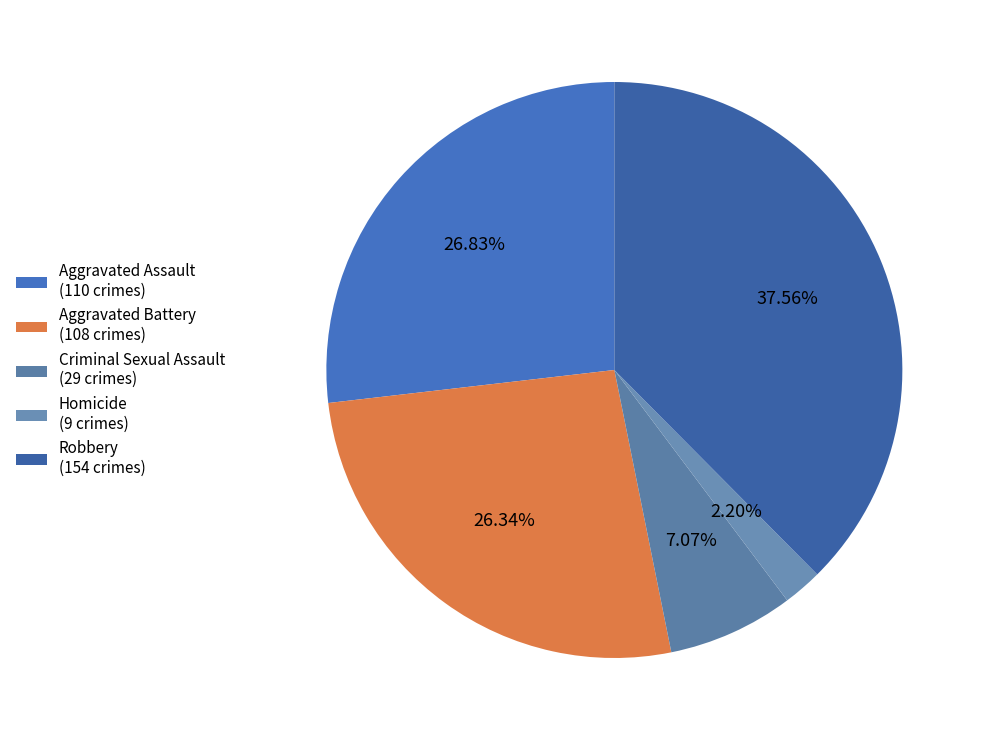

Which has a higher value, Aggravated Assault or Robbery?

Robbery